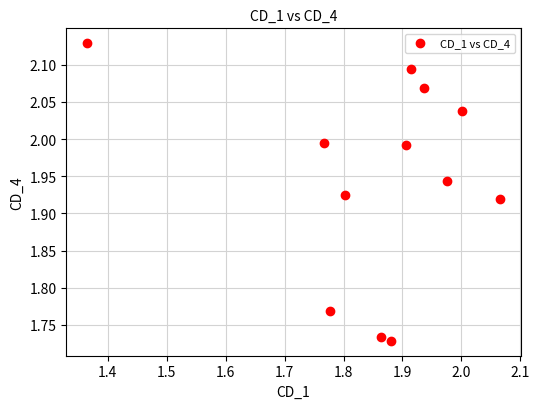

What is the range of X values (max minus min)?

0.7